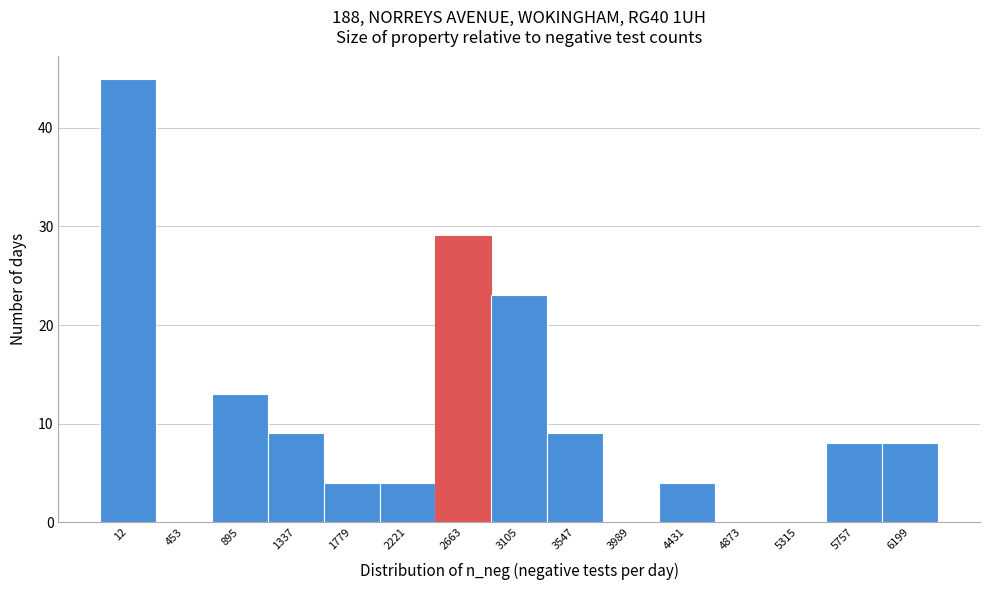

Reading left to right, extract all data points from this chart.

12=45	453=0	895=13	1337=9	1779=4	2221=4	2663=29	3105=23	3547=9	3989=0	4431=4	4873=0	5315=0	5757=8	6199=8